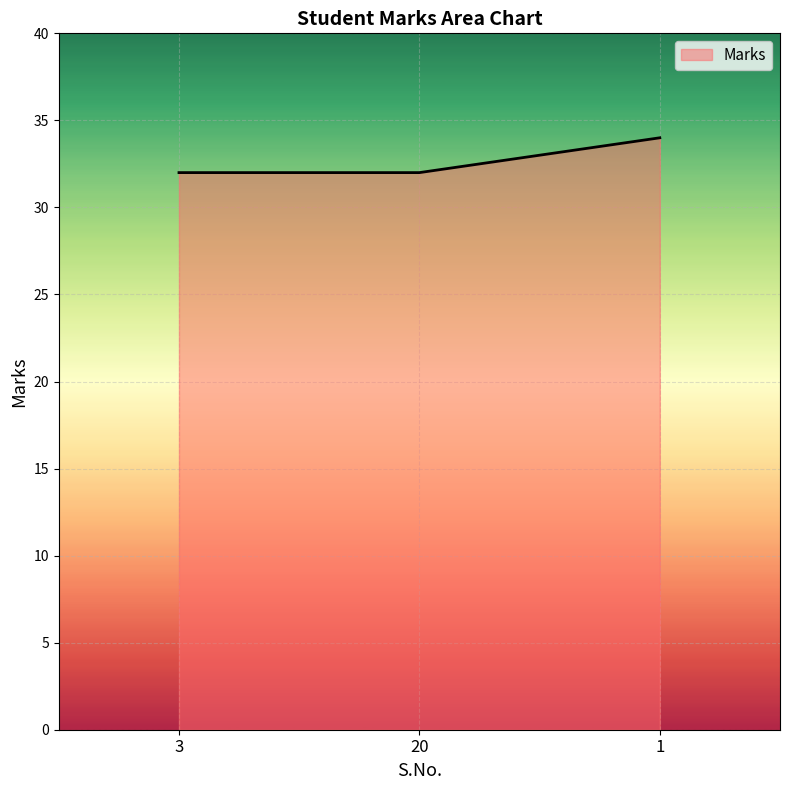

Reading right to left, list all the values displayed in this chart.

34	32	32